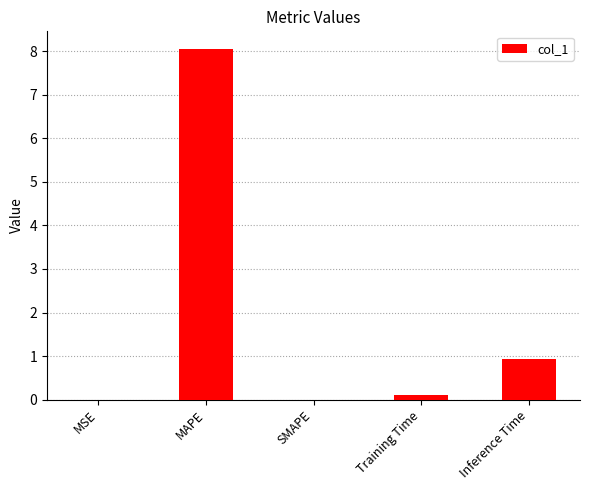

What value does the data have at MAPE?

8.1